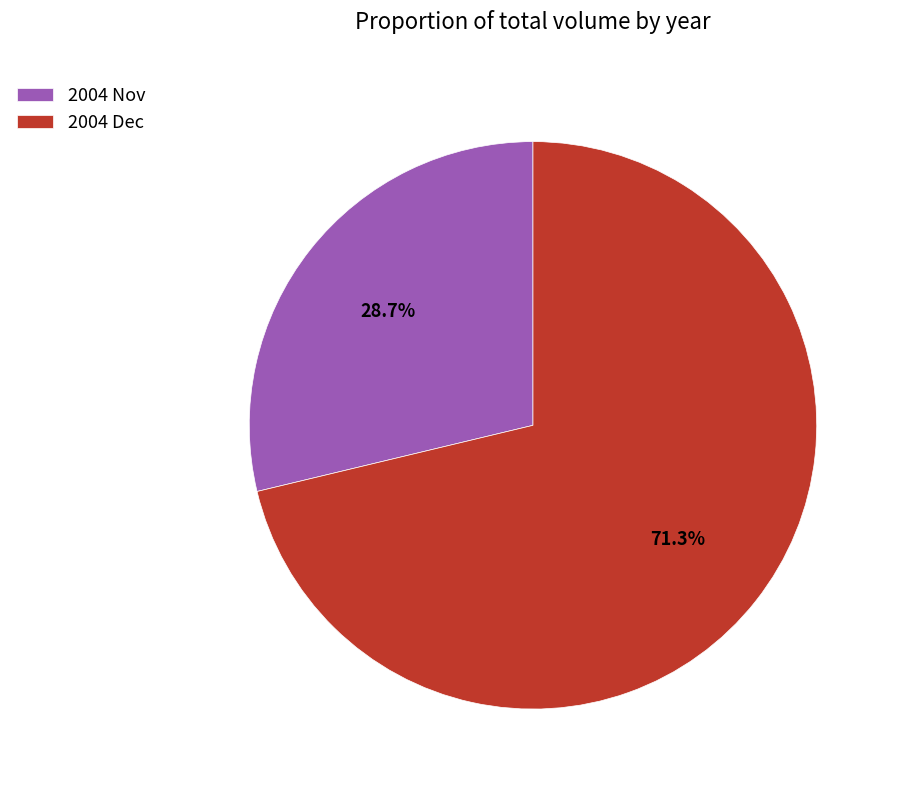

Which slice is the smallest?

2004 Nov